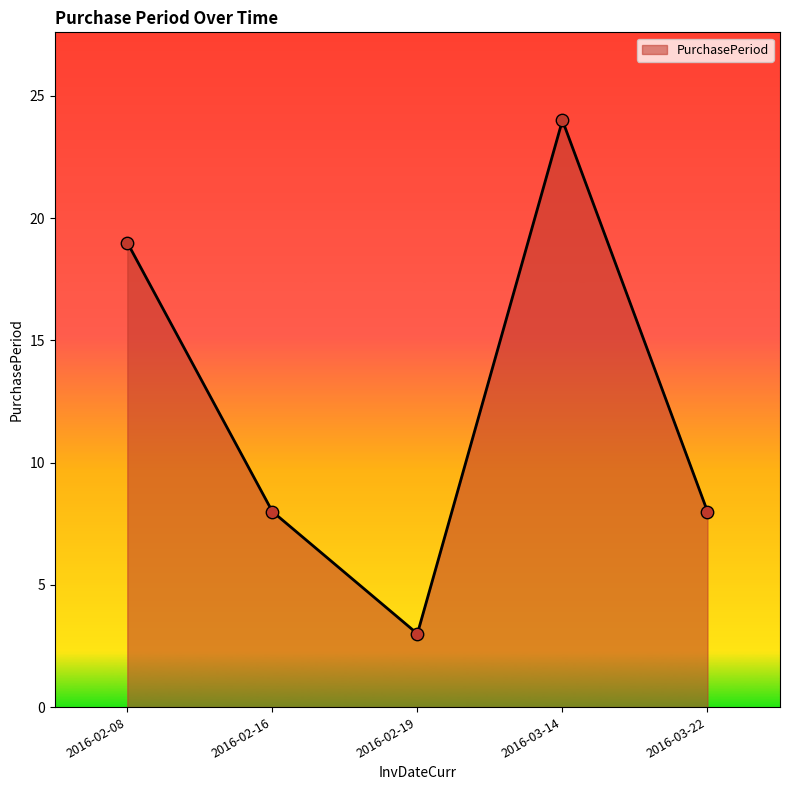

What is the ratio of the value at 2016-02-16 to the value at 2016-02-08?

0.4